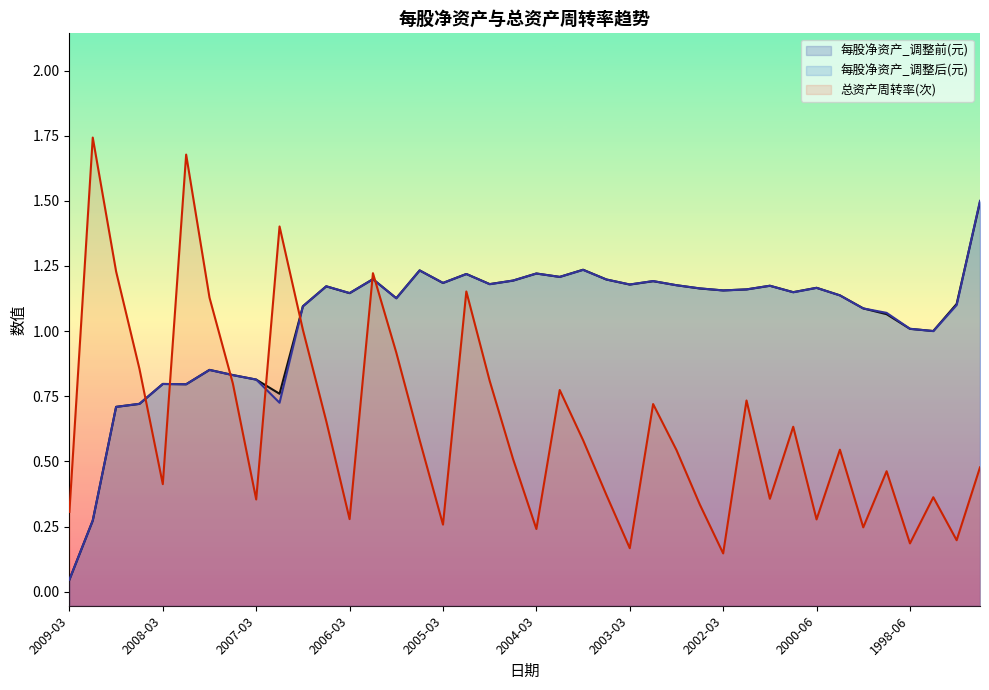

Rank the series by their maximum value, from lowest to highest.

每股净资产_调整前(元), 每股净资产_调整后(元), 总资产周转率(次)